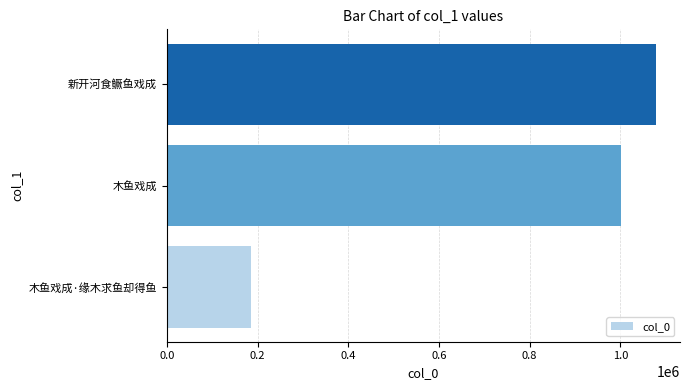

What is the greatest value displayed?

1077593